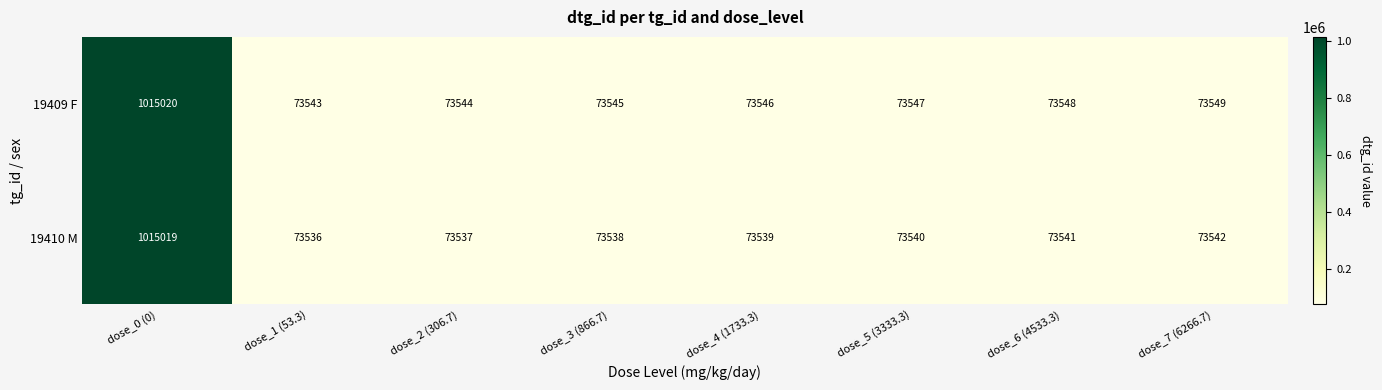

Which series has the widest spread of values?

19410 M